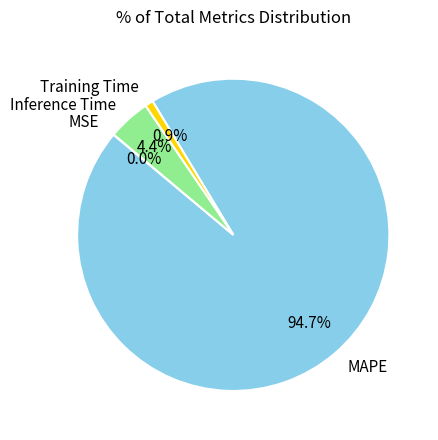

Does Training Time account for over 50% of the chart?

No